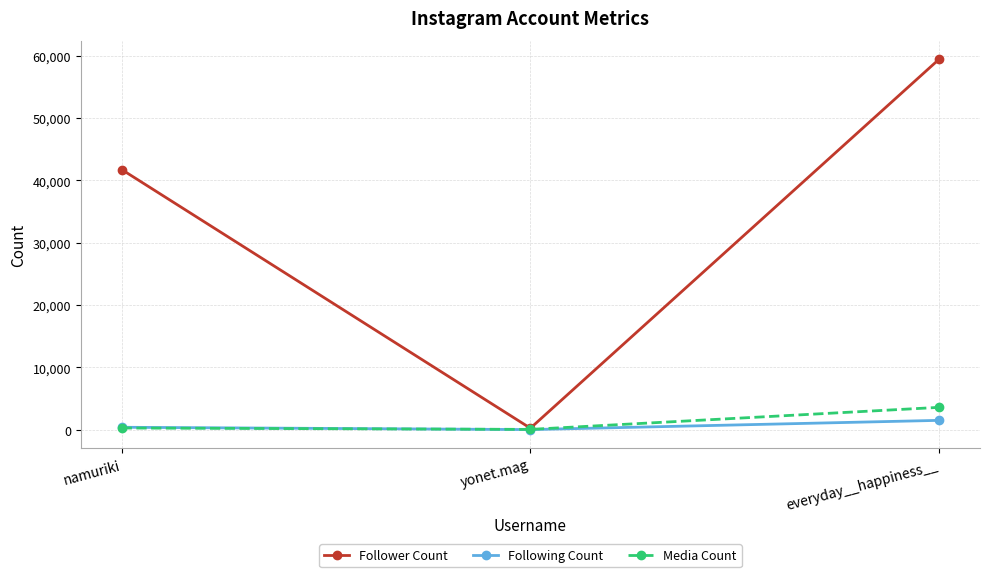

Between namuriki and everyday__happiness__, which series saw the biggest shift?

Follower Count